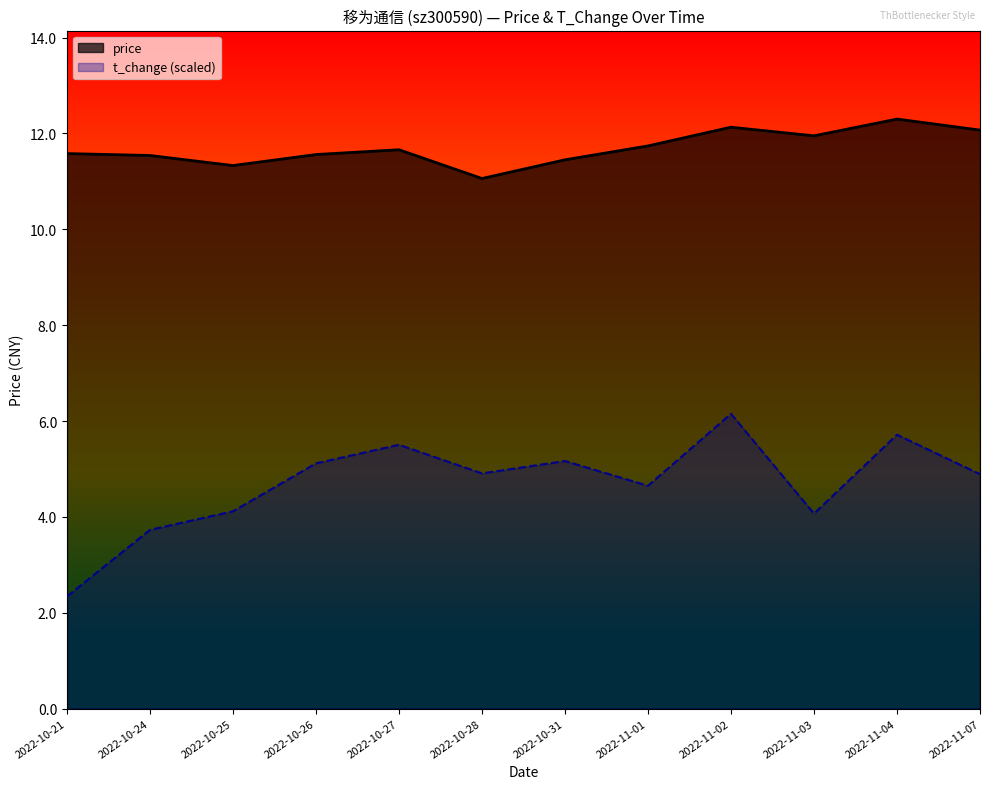

Reading left to right, list all the values displayed in this chart.

price: 11.6	11.5	11.3	11.6	11.7	11.1	11.4	11.7	12.1	11.9	12.3	12.1
t_change: 2.3	3.7	4.1	5.1	5.5	4.9	5.2	4.6	6.2	4.1	5.7	4.9